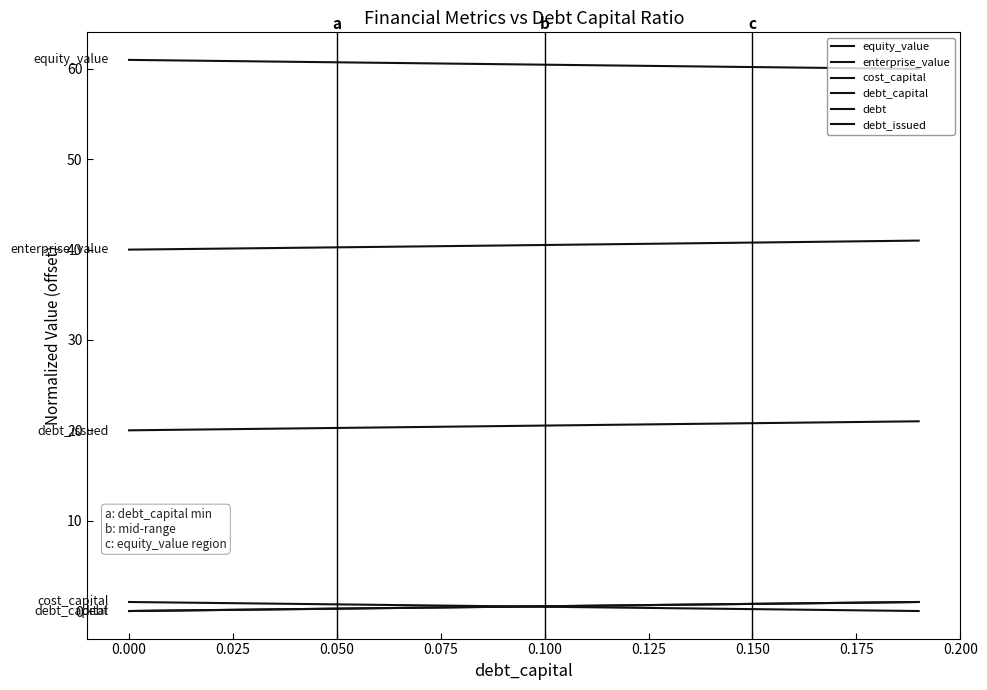

True or false: equity_value and debt_capital cross at least once.

False